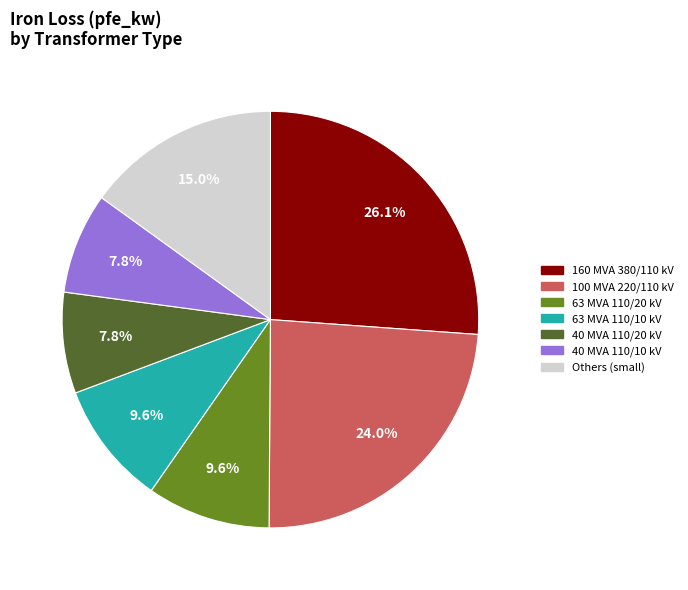

Is there a majority slice in this chart?

No